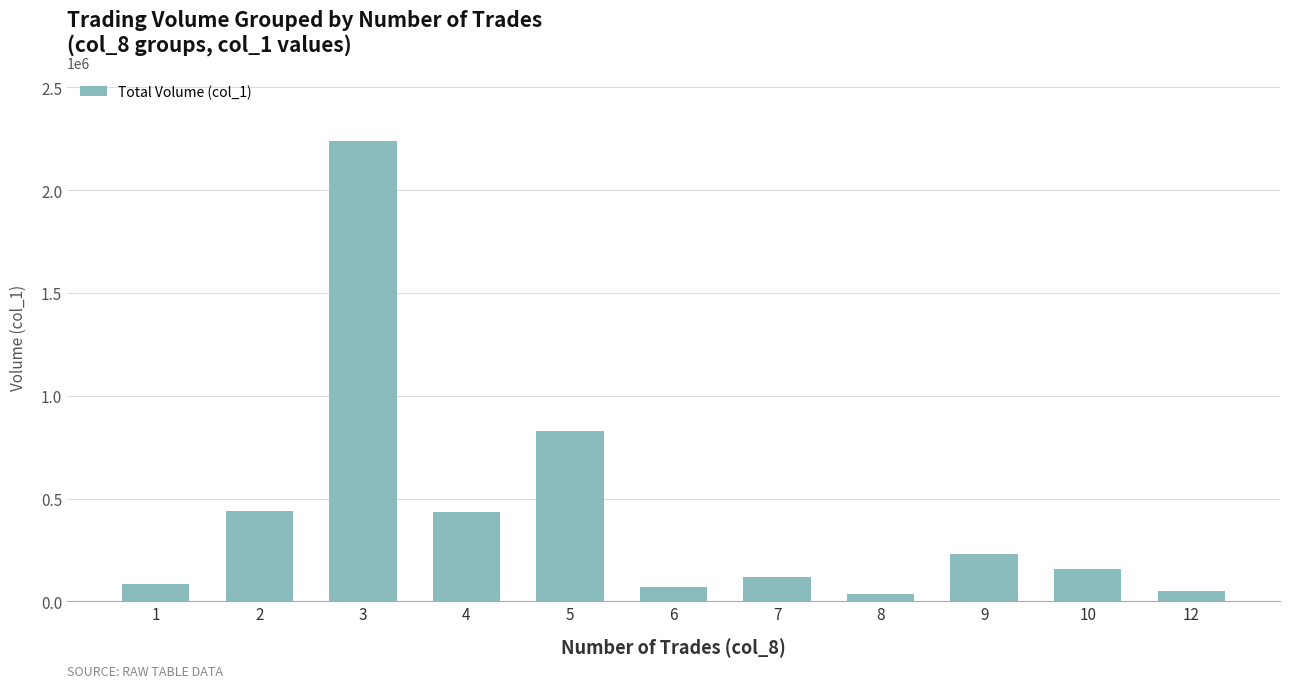

What is the minimum value shown in the chart?

38000